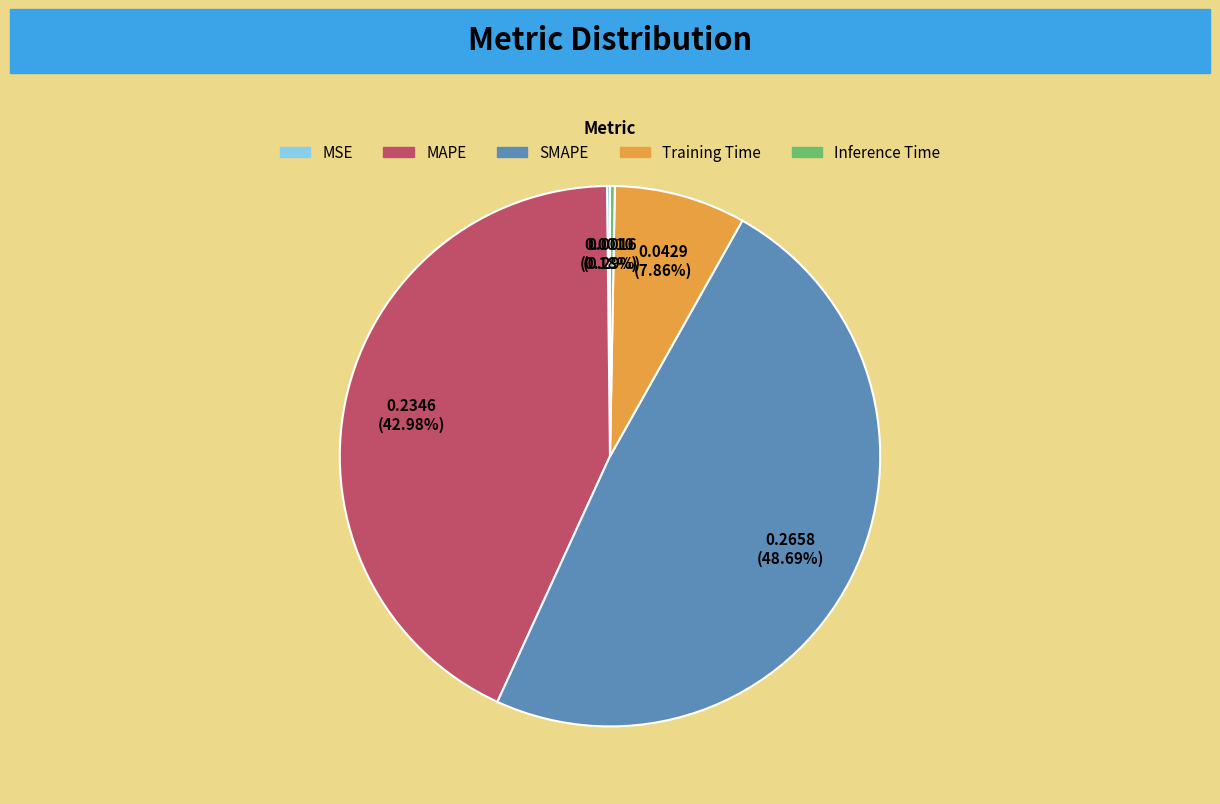

Which category has the biggest portion of the pie?

SMAPE